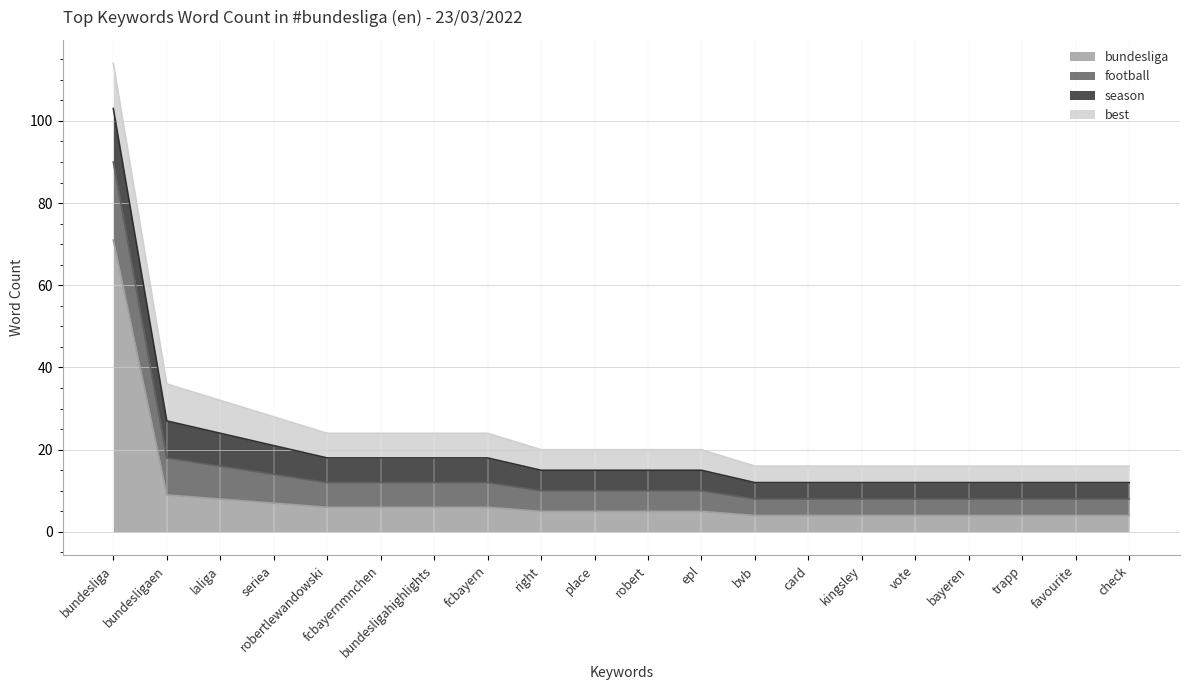

What is the average value of the bundesliga series?

9